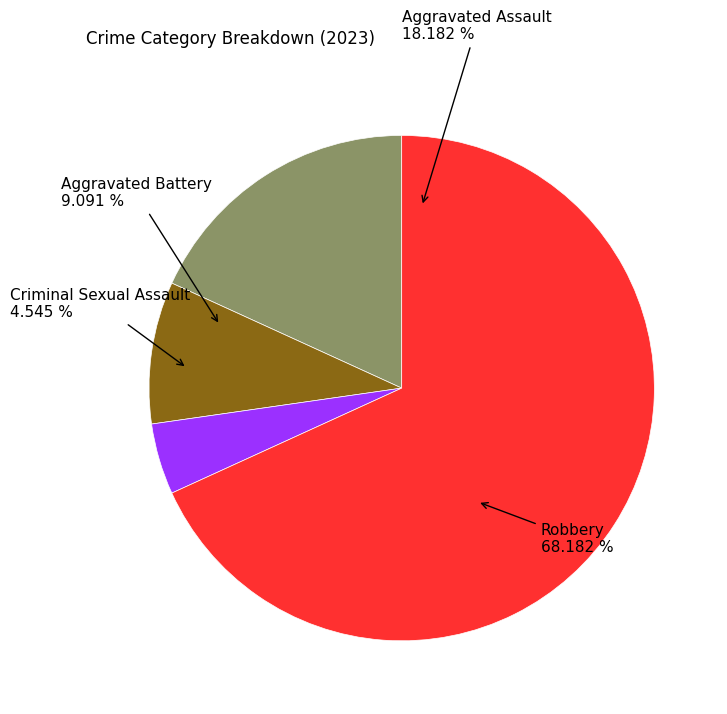

To the nearest percent, what portion does Criminal Sexual Assault represent?

5%